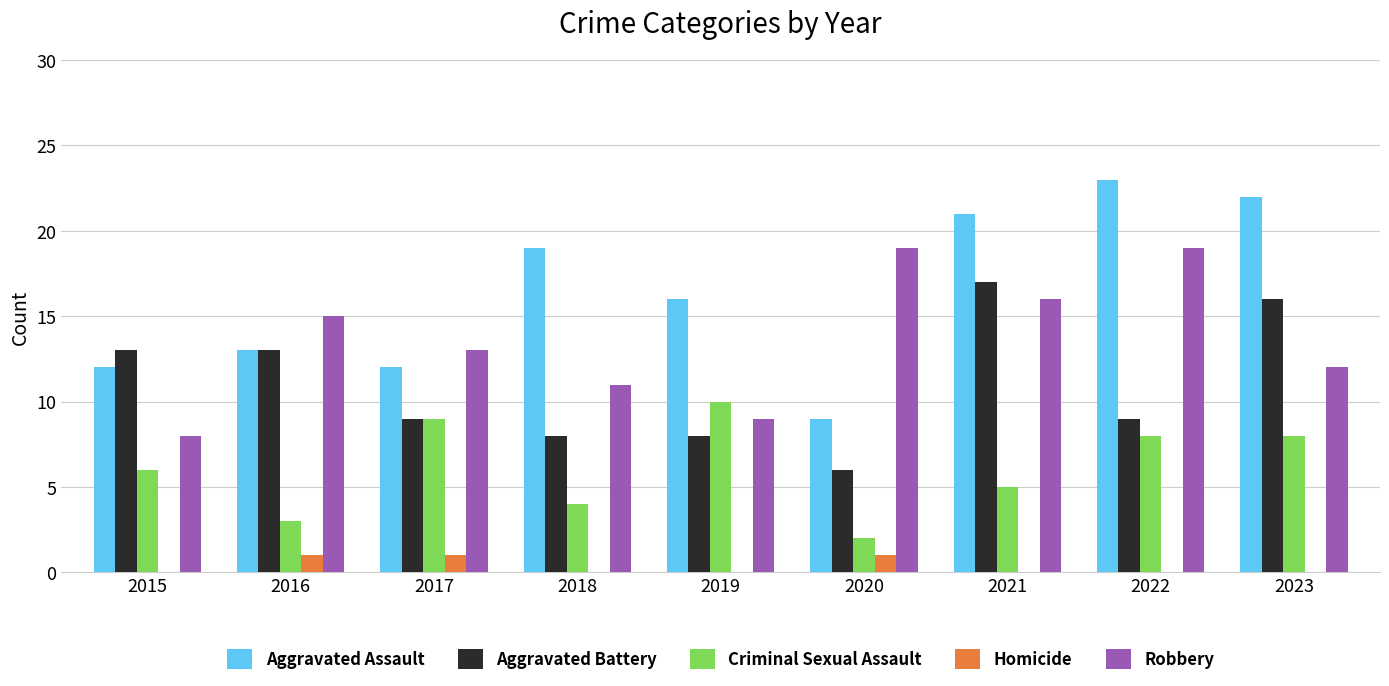

Reading left to right, transcribe all the data shown in this chart.

Aggravated Assault: 12	13	12	19	16	9	21	23	22
Aggravated Battery: 13	13	9	8	8	6	17	9	16
Criminal Sexual Assault: 6	3	9	4	10	2	5	8	8
Homicide: 0	1	1	0	0	1	0	0	0
Robbery: 8	15	13	11	9	19	16	19	12